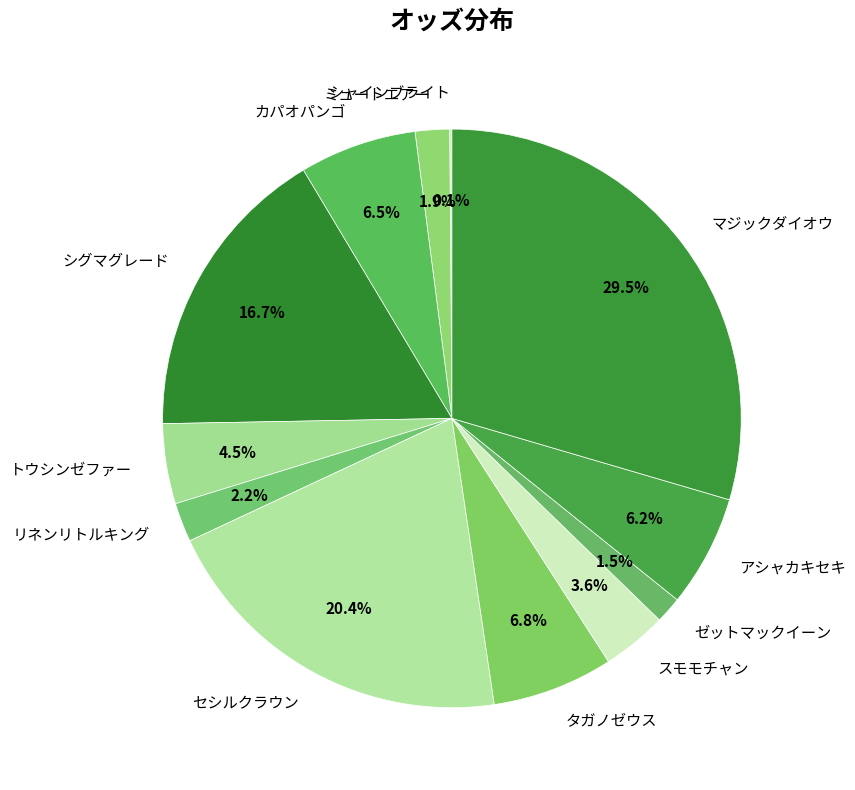

Which category has the biggest portion of the pie?

マジックダイオウ